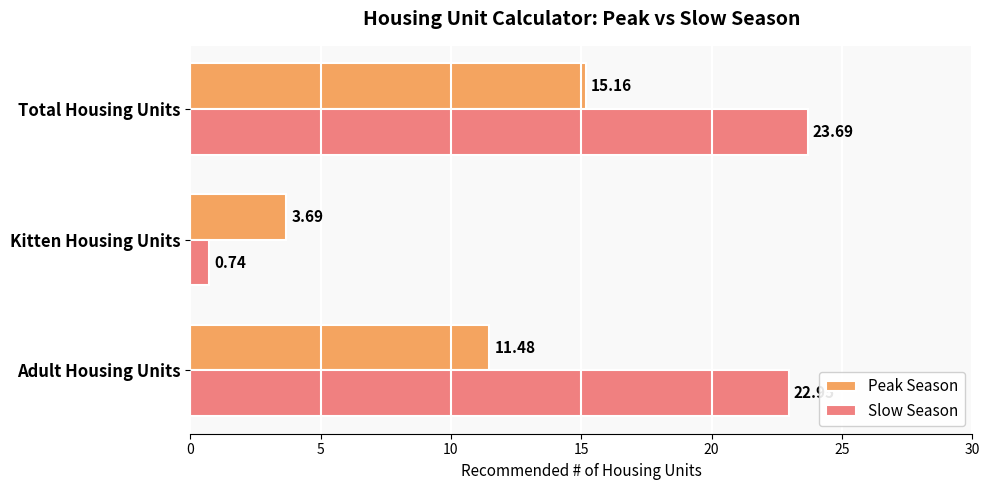

At which label does Peak Season reach its minimum?

Kitten Housing Units